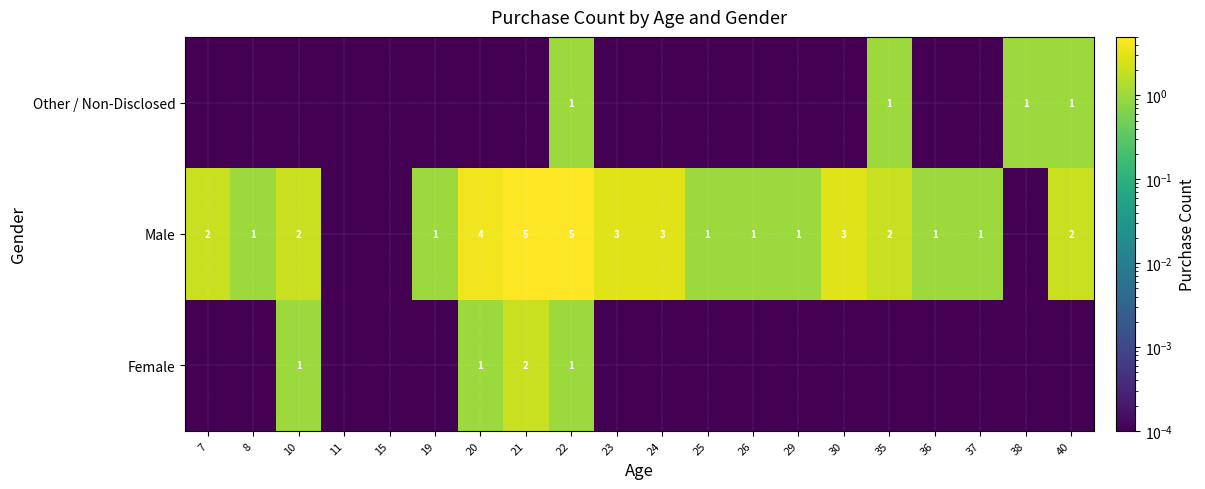

Which series changed the most between 24 and 35?

Male